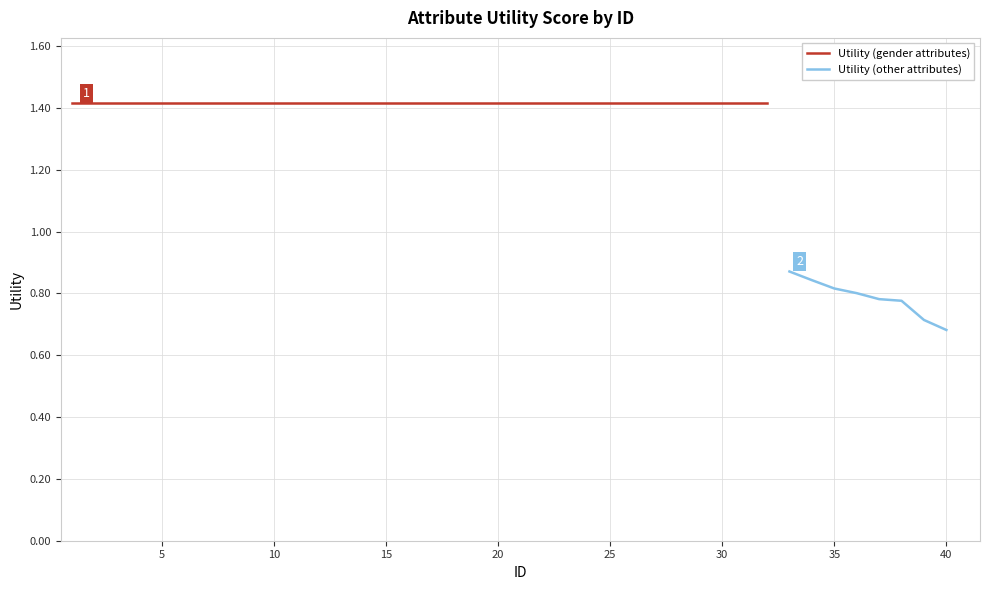

Rank the categories by value from lowest to highest.

40, 39, 38, 37, 36, 35, 34, 33, 1, 2, 3, 4, 5, 6, 7, 8, 9, 10, 11, 12, 13, 14, 15, 16, 17, 18, 19, 20, 21, 22, 23, 24, 25, 26, 27, 28, 29, 30, 31, 32